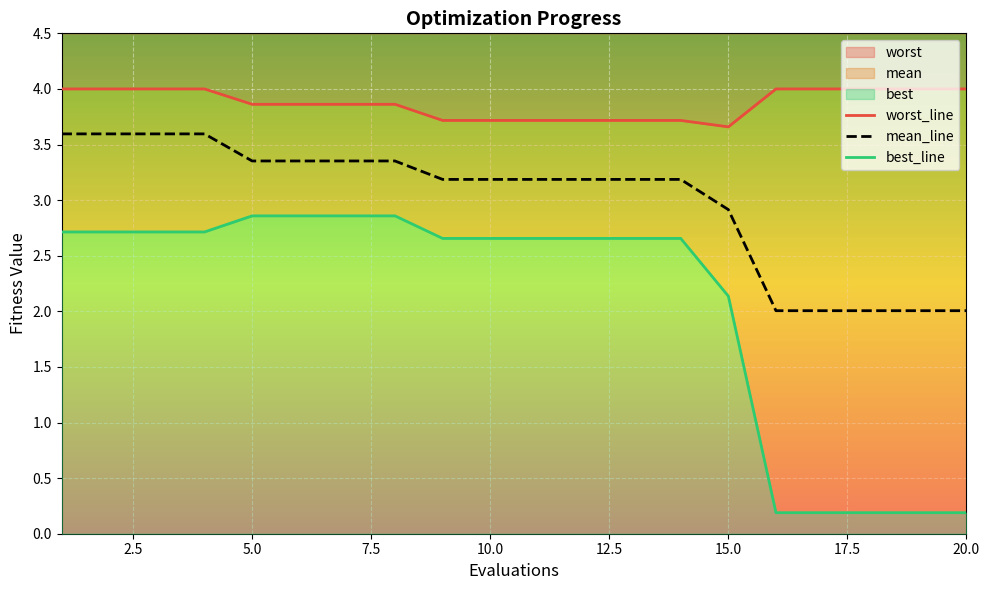

Which series has the largest total across all categories?

worst_line